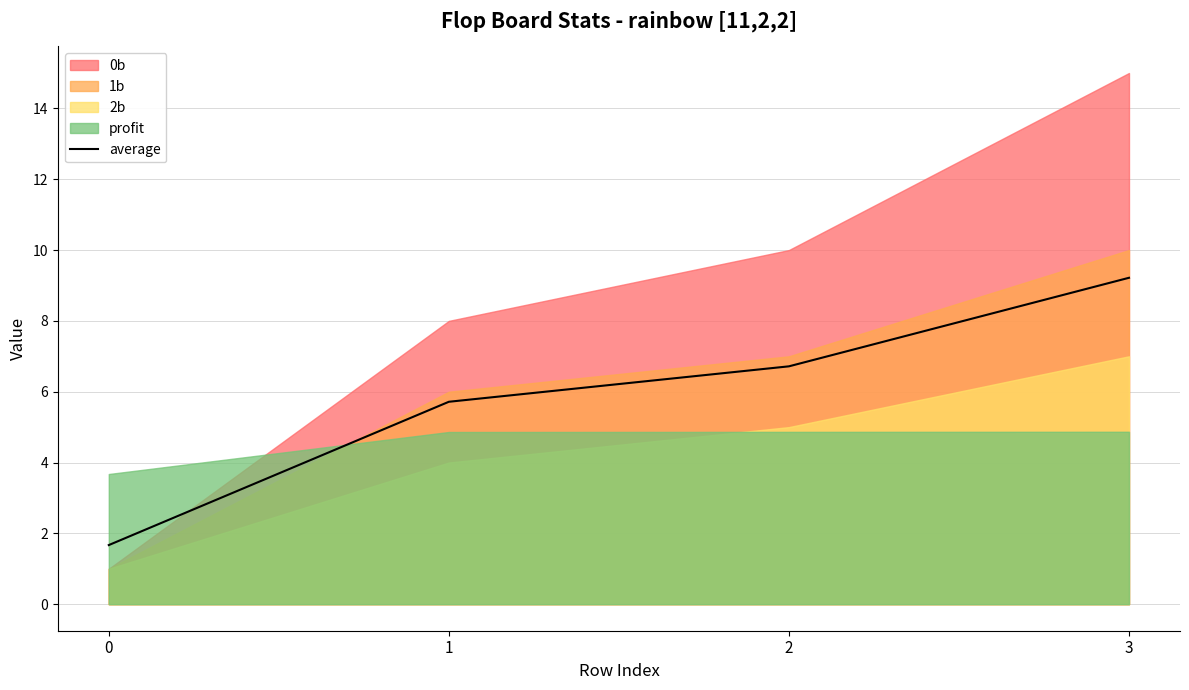

The value of average at 1 is 5.7. True or false?

True